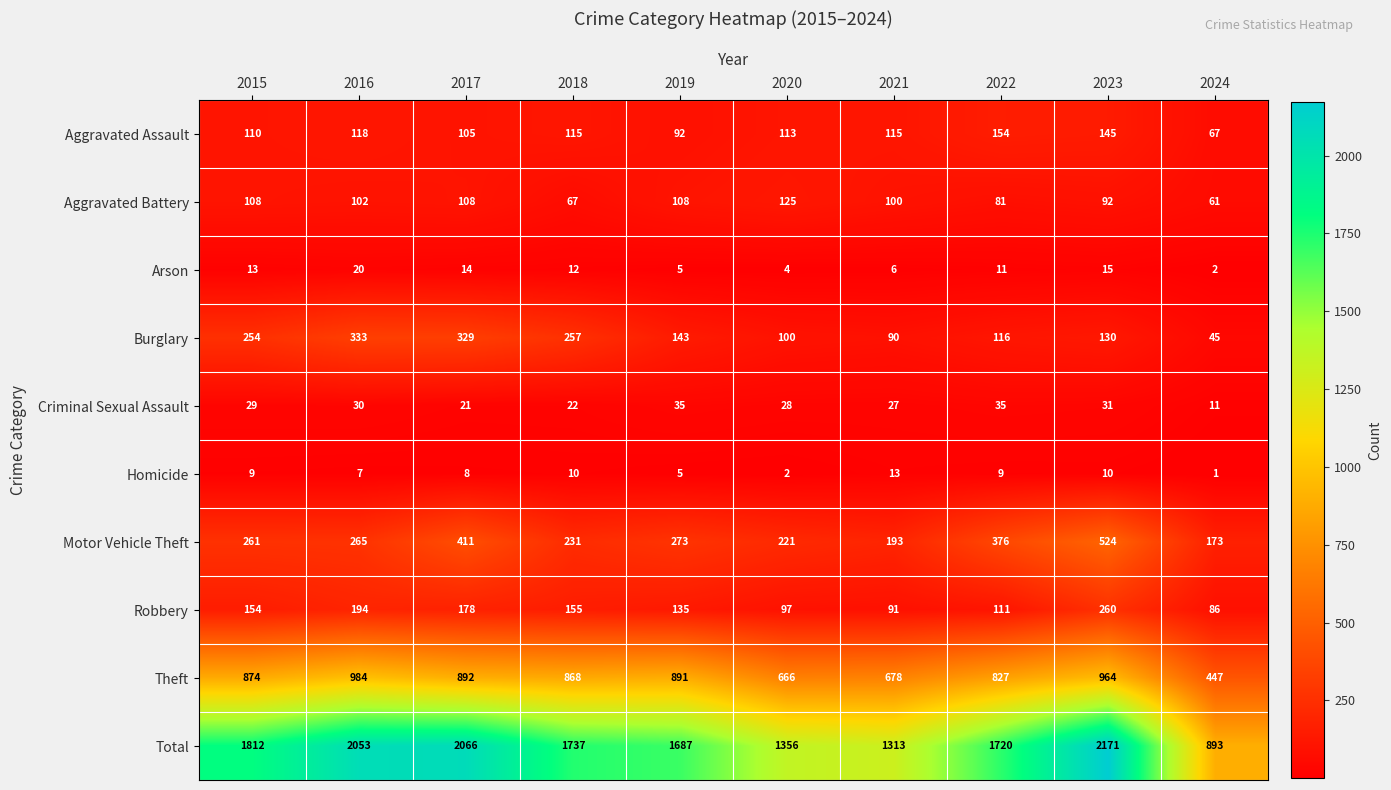

True or false: Arson has a value of 32 at 2016.

False